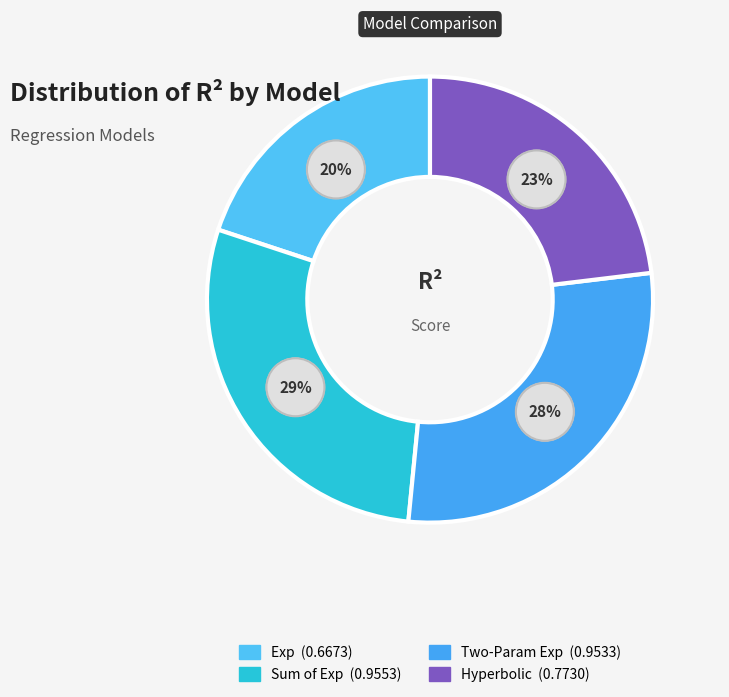

To the nearest percent, what percentage of the pie is Sum of Exp?

29%